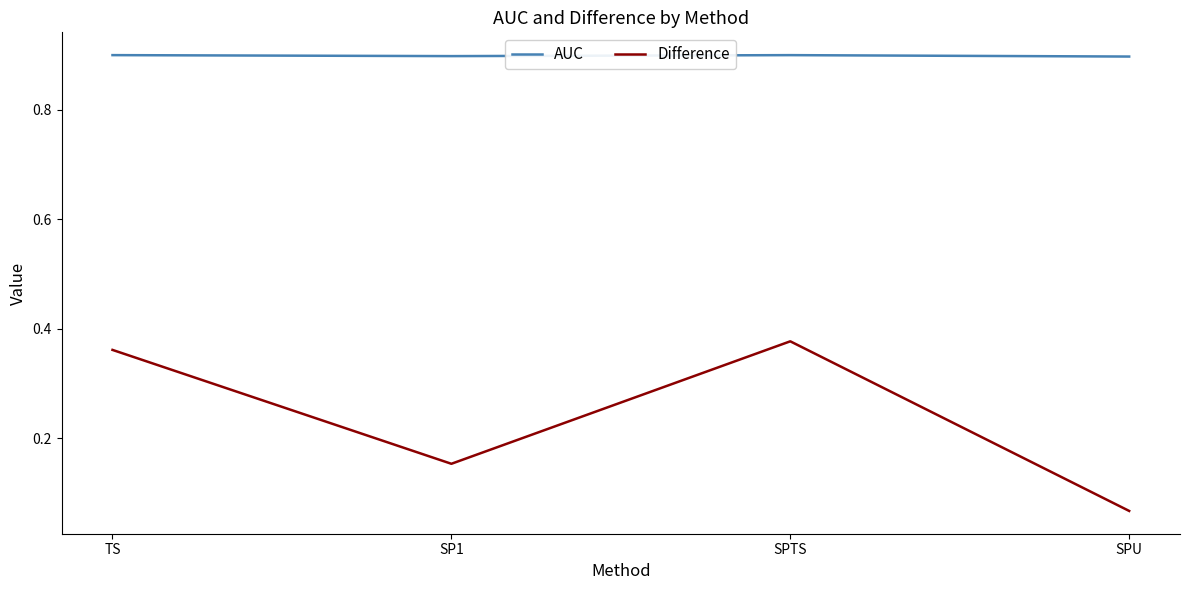

Read the AUC value at SP1.

0.9